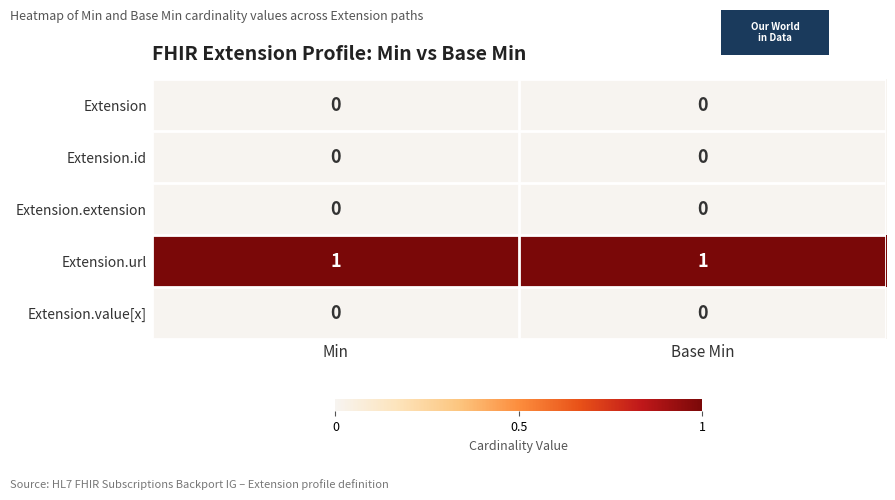

Is the value of Extension.extension at Min greater than the value of Extension.url at Base Min?

No